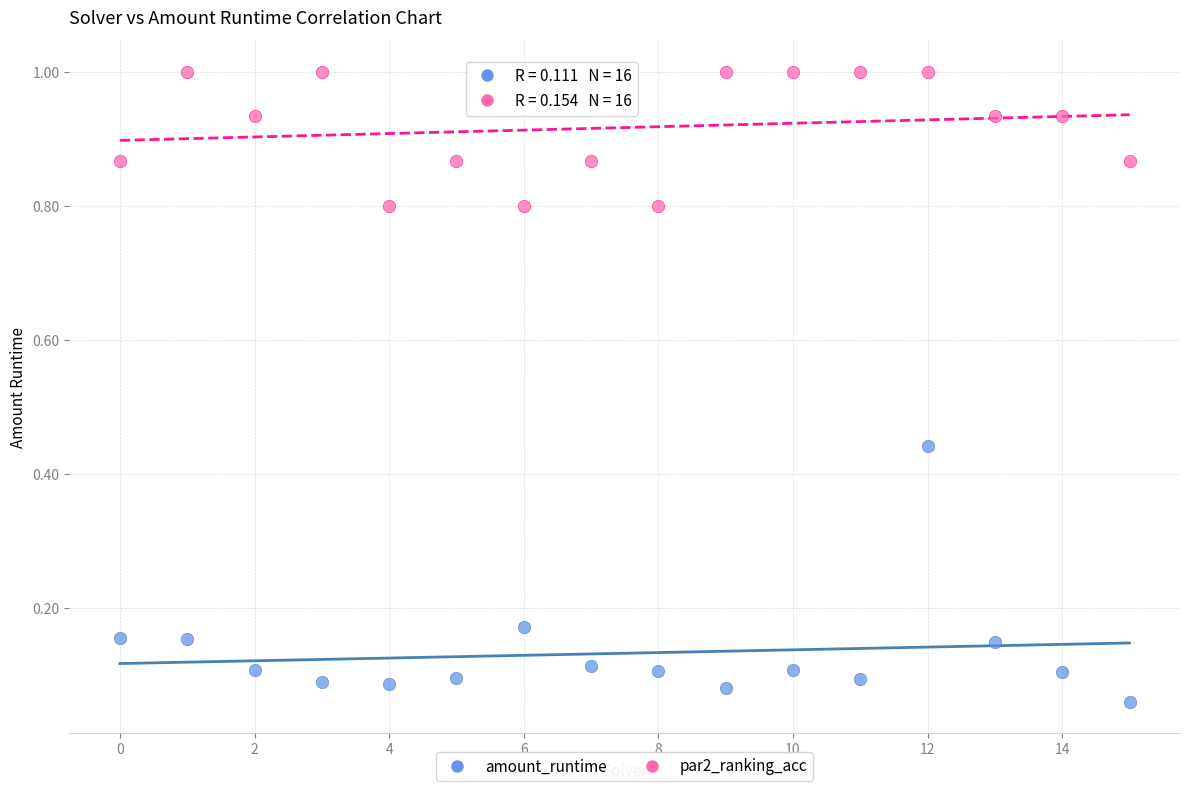

What are all the series names shown in the legend?

amount_runtime, par2_ranking_acc